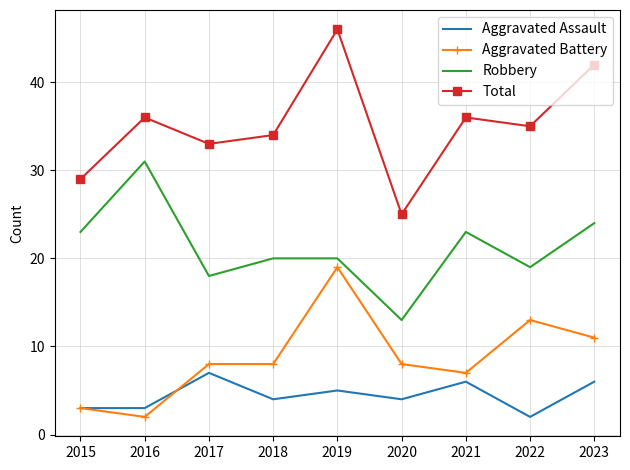

What is the sum of the Aggravated Battery values at 2019 and 2022?

32